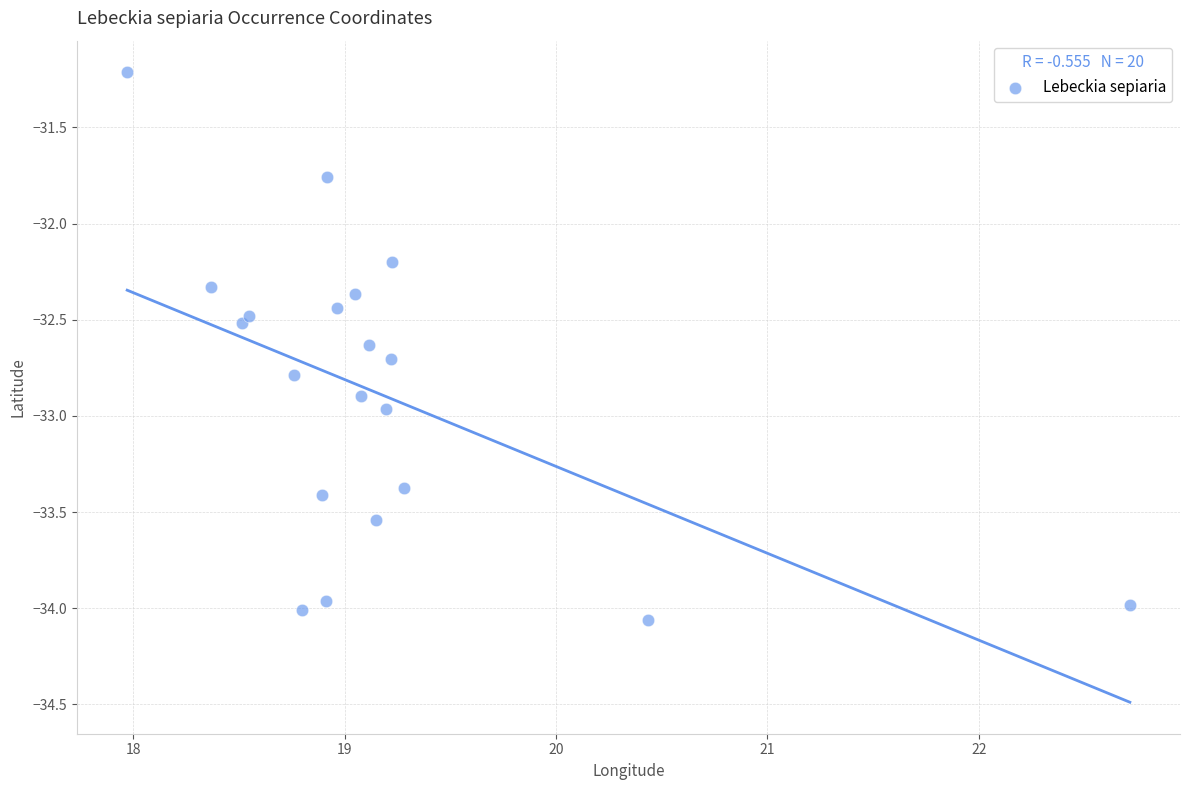

What Y value in the scatter plot is closest to -32?

-32.2